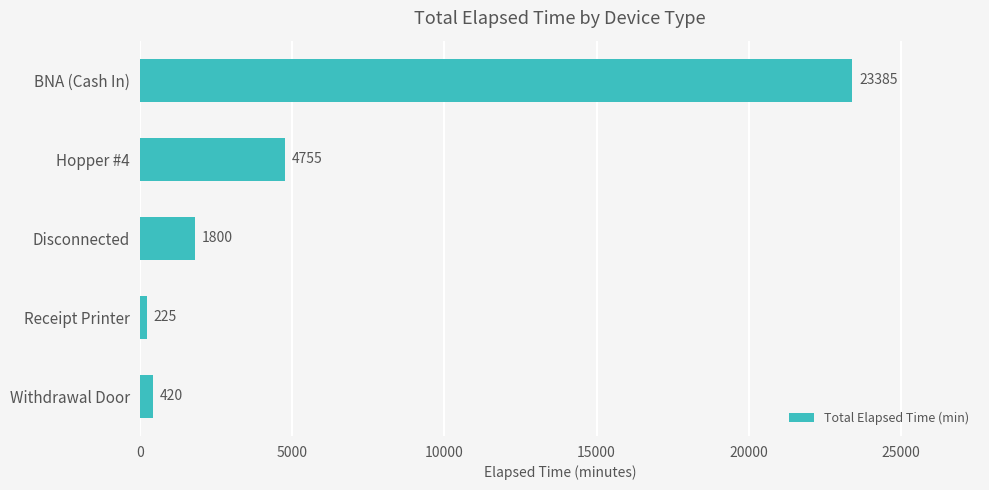

Rank the categories by value from lowest to highest.

Receipt Printer, Withdrawal Door, Disconnected, Hopper #4, BNA (Cash In)